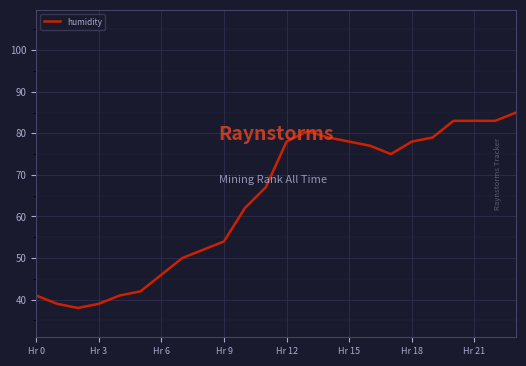

What is the greatest value displayed?

85.0